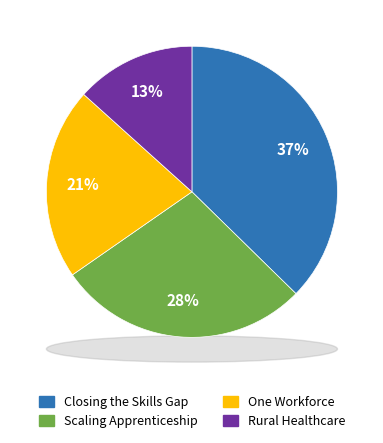

How many segments does this pie chart have?

4